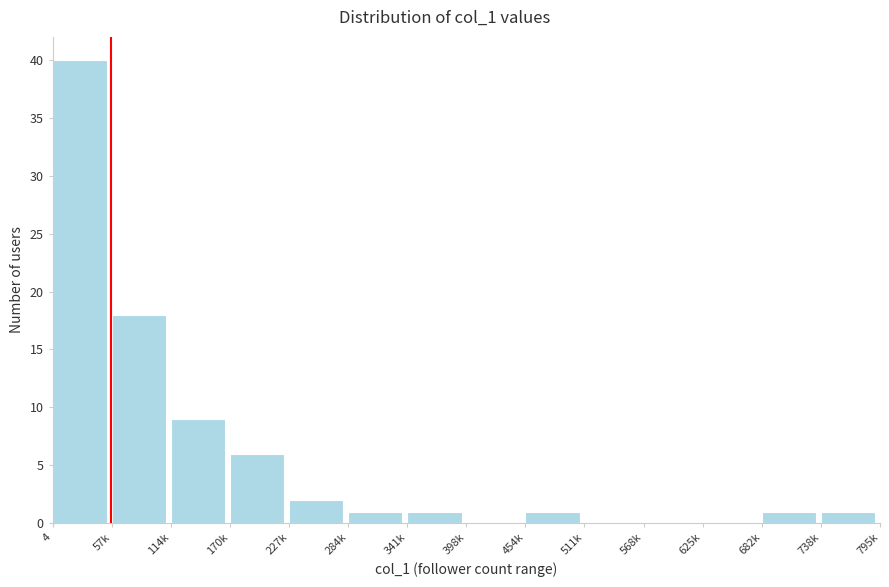

Reading left to right, what are all the values shown in this chart?

4=40	57k=18	114k=9	170k=6	227k=2	284k=1	341k=1	398k=0	454k=1	511k=0	568k=0	625k=0	682k=1	738k=1